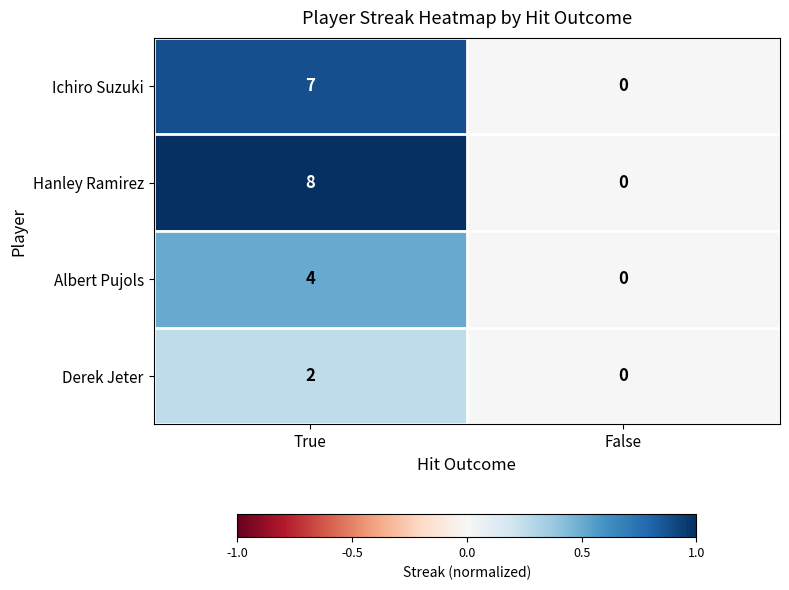

Which series changed the most between True and False?

Hanley Ramirez